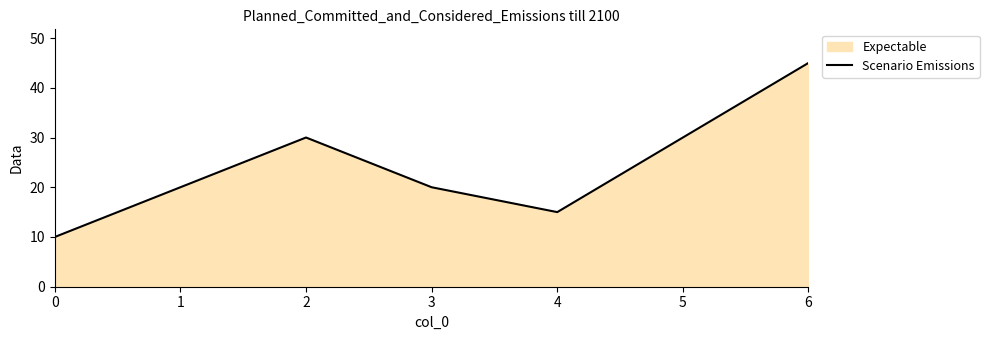

How many values are below 20?

2